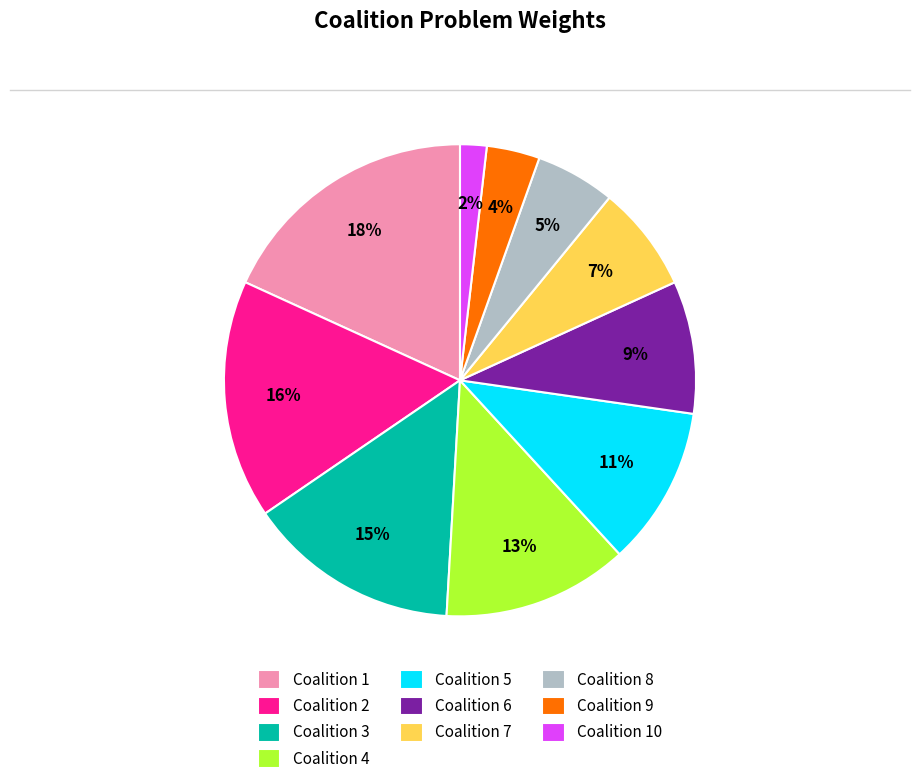

To the nearest percent, what is the average slice percentage?

10%